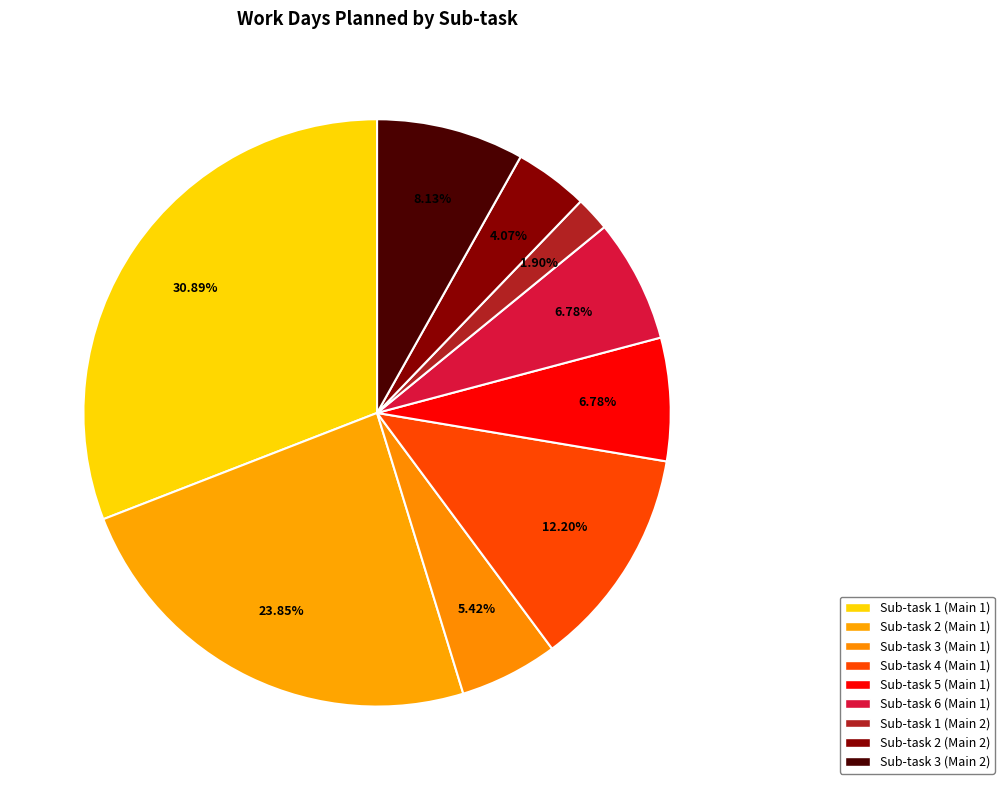

The Sub-task 4 (Main 1) slice represents 5% of the pie. True or false?

False